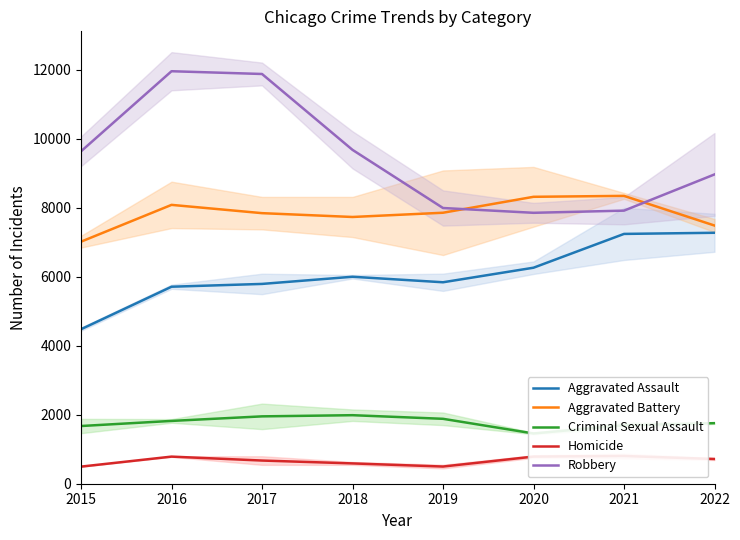

What is the difference between the Homicide values at 2018 and 2016?

197